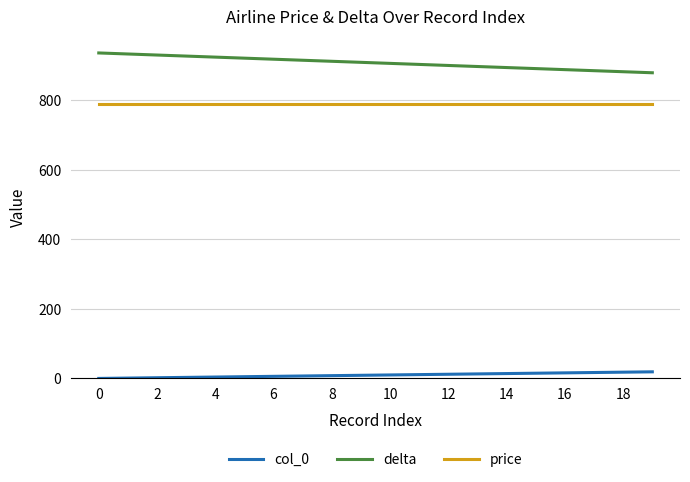

True or false: col_0 and price cross at least once.

False